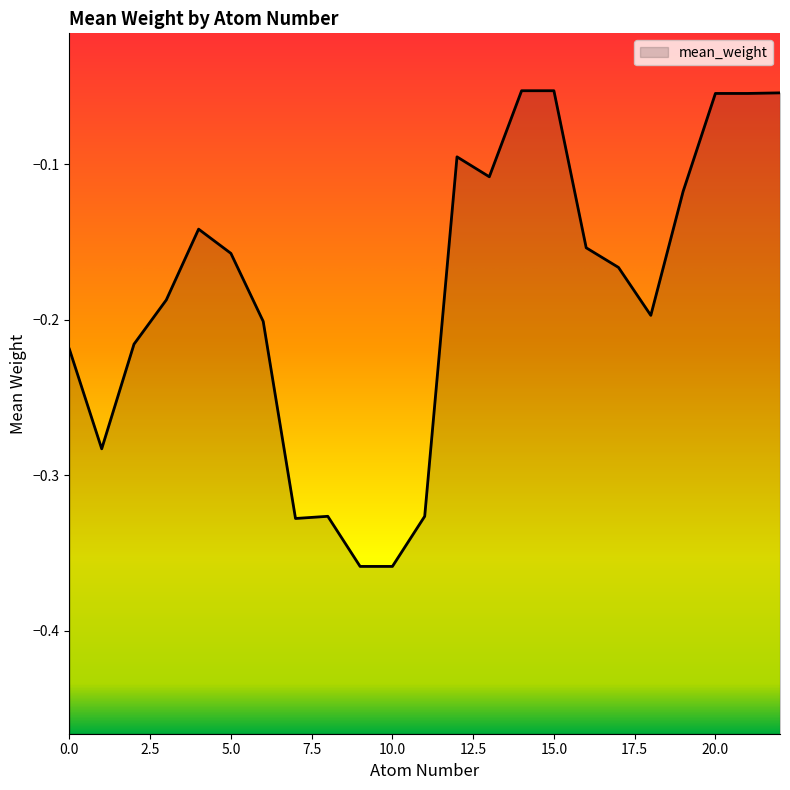

How many points are lower than both their immediate neighbors (excluding endpoints)?

5